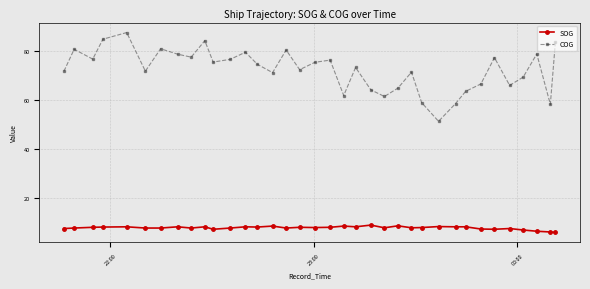

True or false: SOG has more than 2 interior local peaks.

True